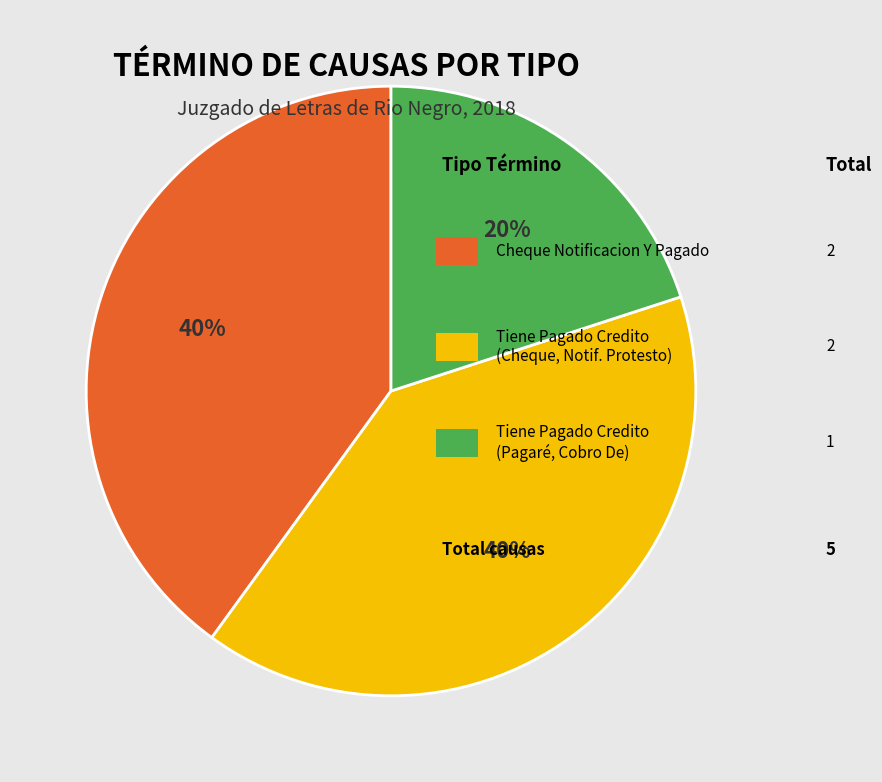

To the nearest percent, what is the average slice percentage?

33%